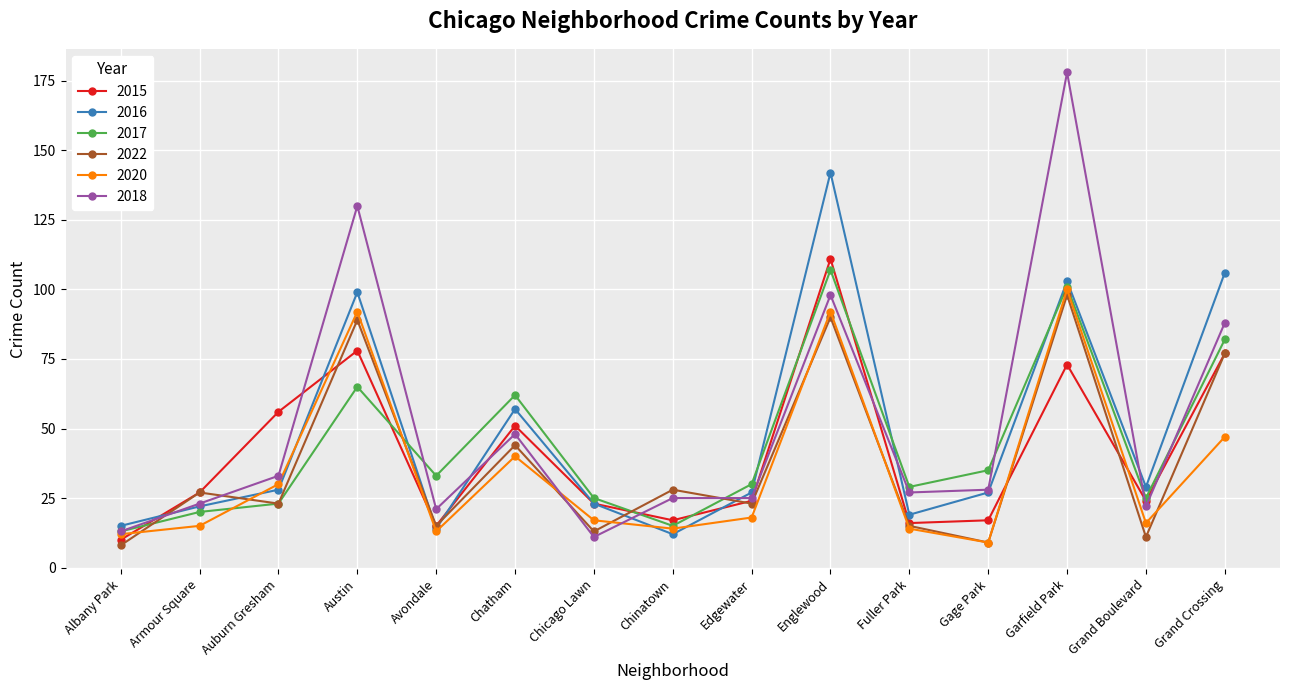

Count the number of categories in the chart.

15